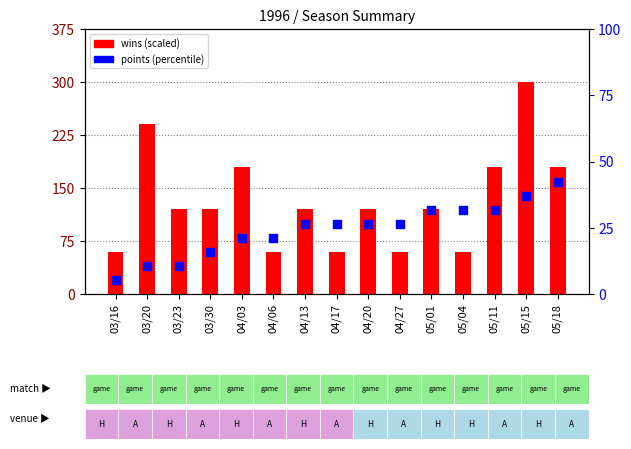

Is the value of points (percentile) at 05/01 greater than the value of wins (scaled) at 04/13?

No